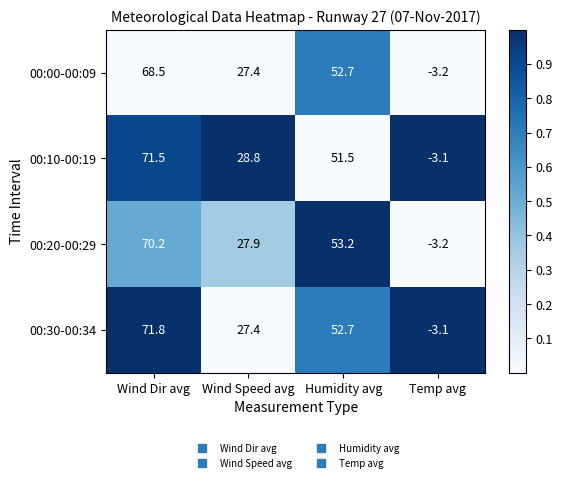

Rank the categories by 00:30-00:34 value from lowest to highest.

Temp avg, Wind Speed avg, Humidity avg, Wind Dir avg